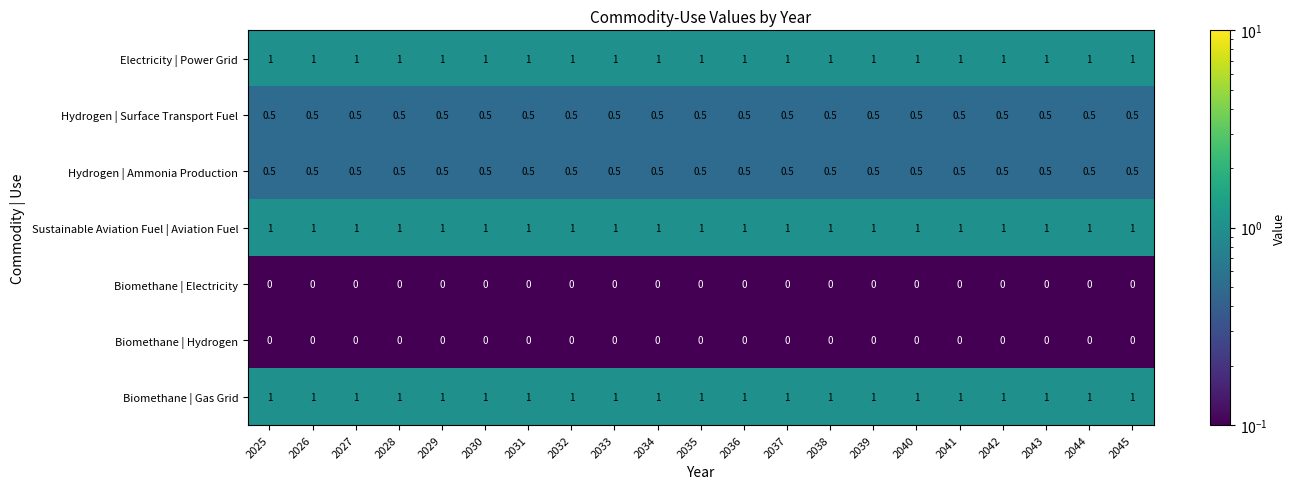

What is the spread (max minus min) of values at 2037?

1.0